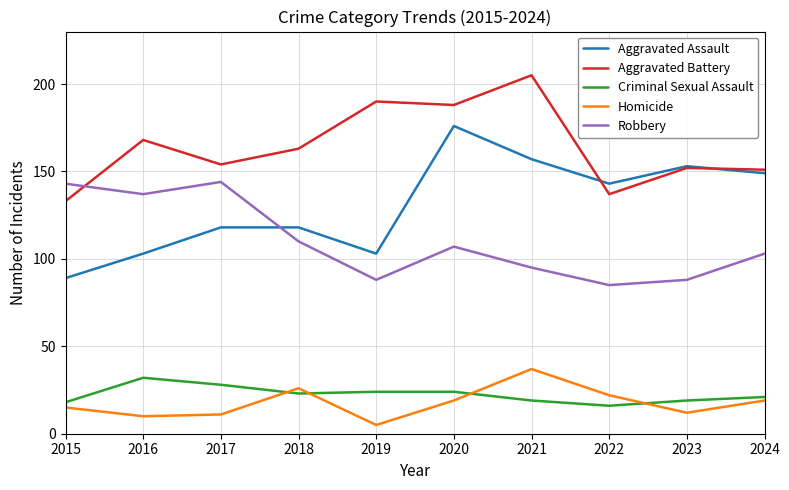

Reading right to left, what are all the values shown in this chart?

Aggravated Assault: 2024=149	2023=153	2022=143	2021=157	2020=176	2019=103	2018=118	2017=118	2016=103	2015=89
Aggravated Battery: 2024=151	2023=152	2022=137	2021=205	2020=188	2019=190	2018=163	2017=154	2016=168	2015=133
Criminal Sexual Assault: 2024=21	2023=19	2022=16	2021=19	2020=24	2019=24	2018=23	2017=28	2016=32	2015=18
Homicide: 2024=19	2023=12	2022=22	2021=37	2020=19	2019=5	2018=26	2017=11	2016=10	2015=15
Robbery: 2024=103	2023=88	2022=85	2021=95	2020=107	2019=88	2018=110	2017=144	2016=137	2015=143